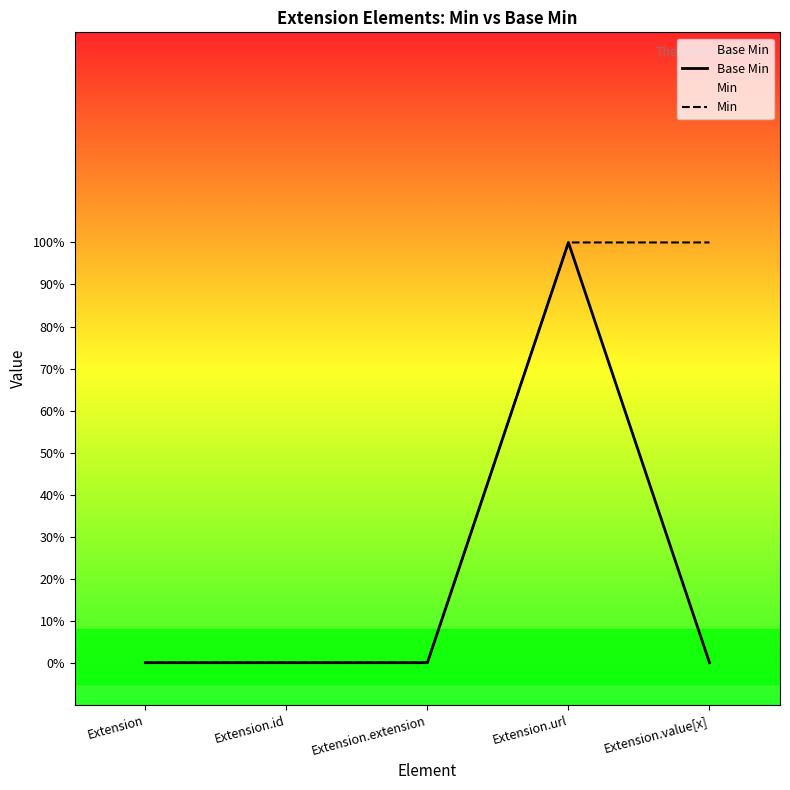

Where is Base Min nearest to the value 0?

Extension